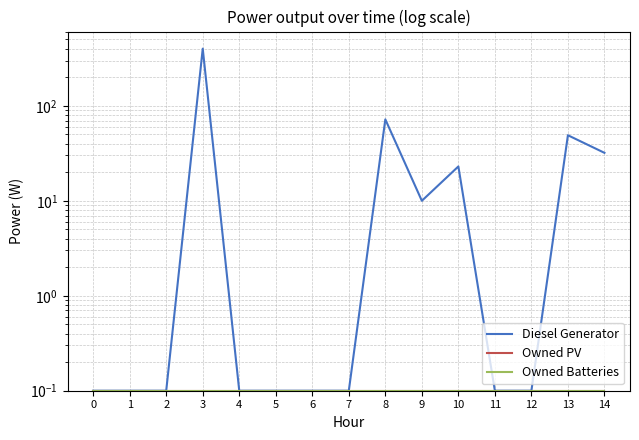

True or false: Diesel Generator and Owned Batteries cross at least once.

False